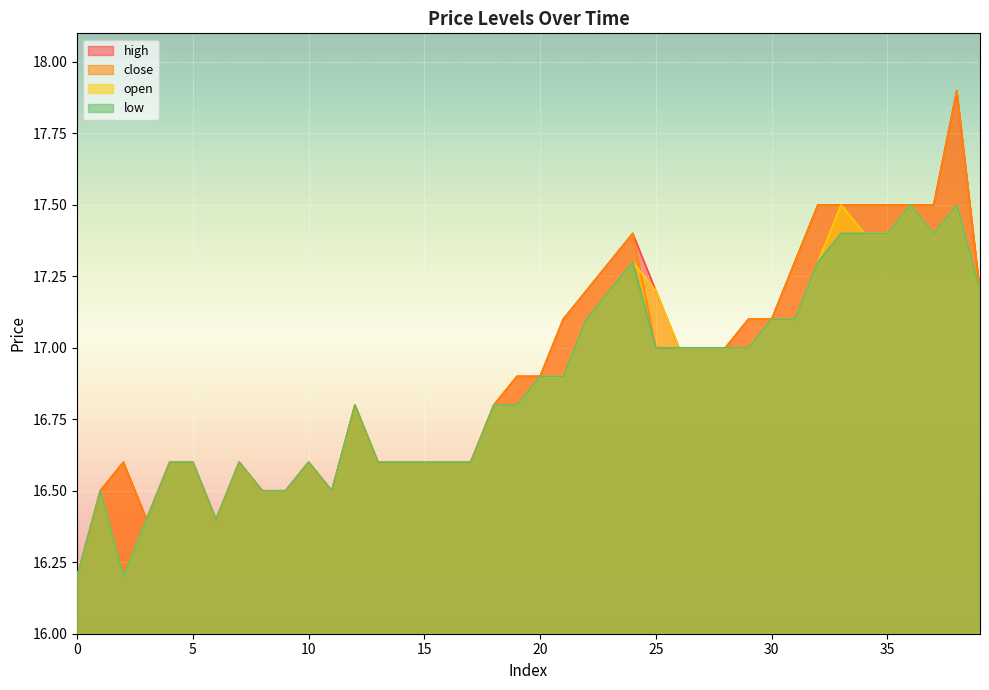

At how many categories does at least one series exceed 16?

40